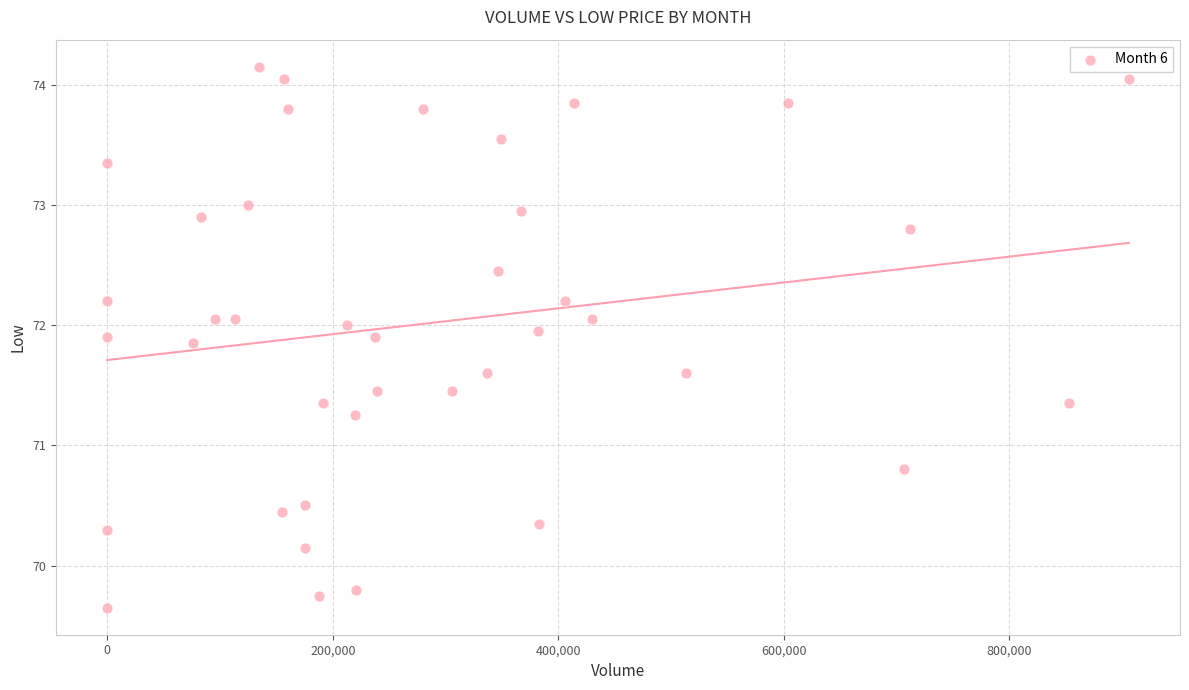

What Y value in the scatter plot is closest to 71?

70.8